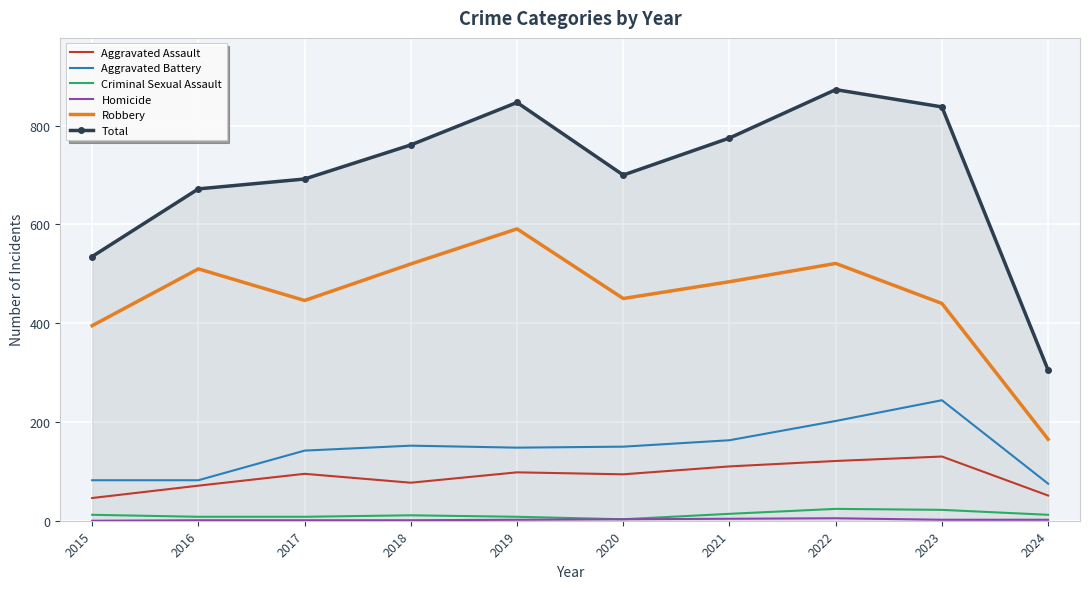

Is the value of Aggravated Assault at 2019 greater than the value of Total at 2020?

No